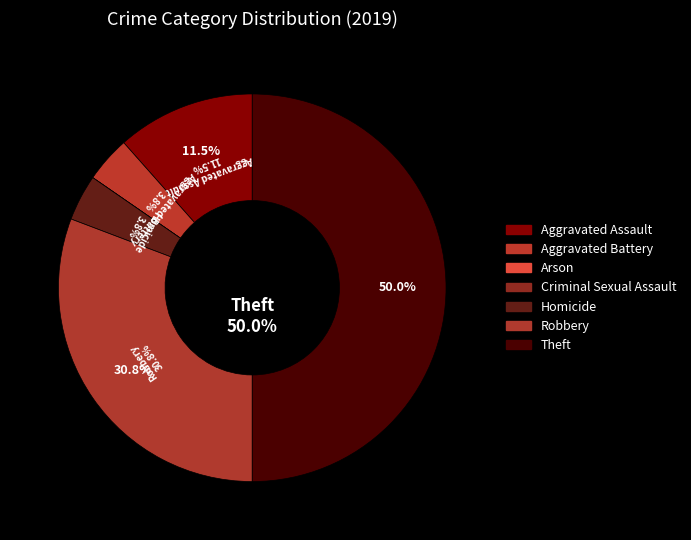

To the nearest percent, what is the combined percentage of Aggravated Battery and Aggravated Assault?

15%